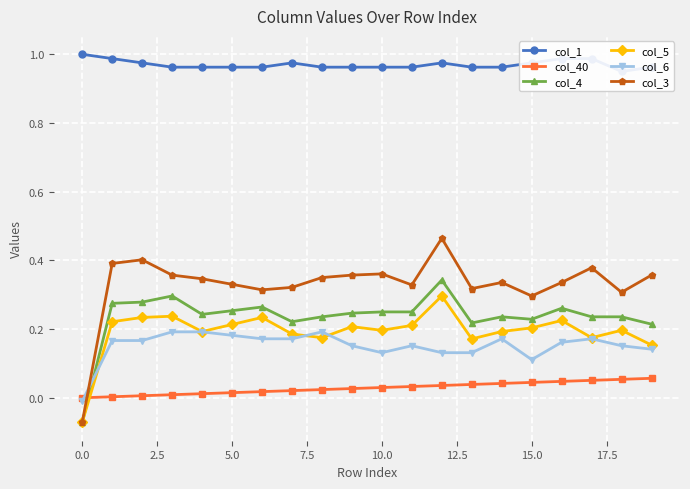

What is the greatest value displayed?

1.0